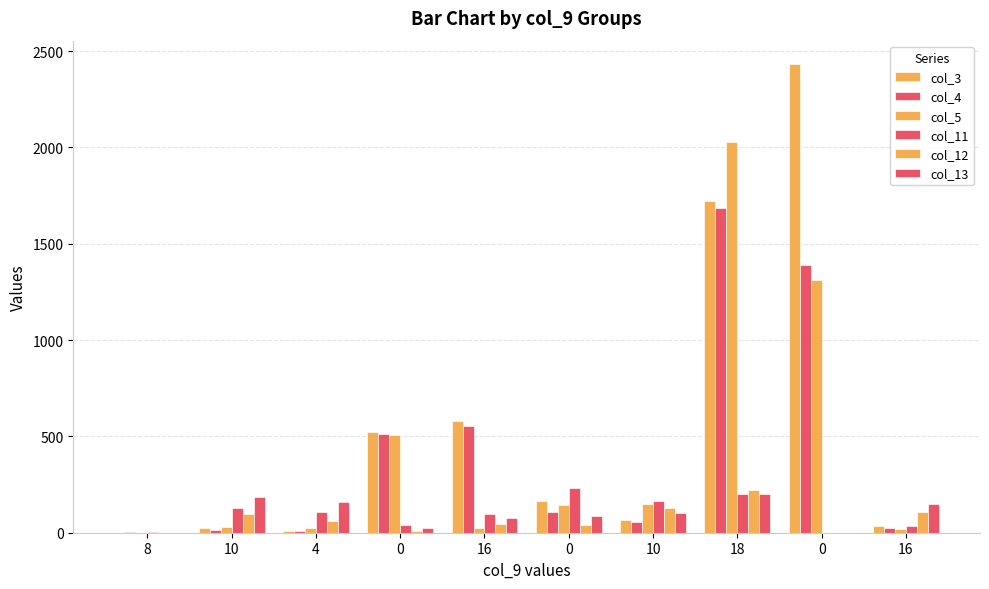

Which category has the lowest value across all series?

8